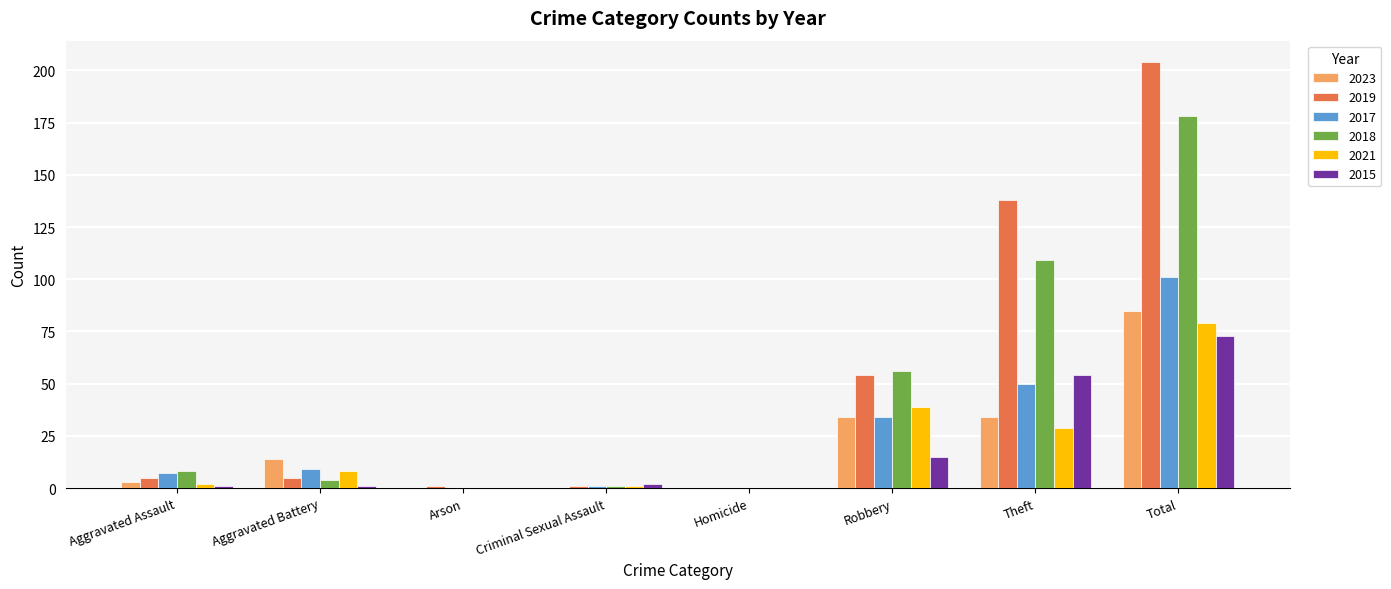

At which category is the sum across all series the highest?

Total